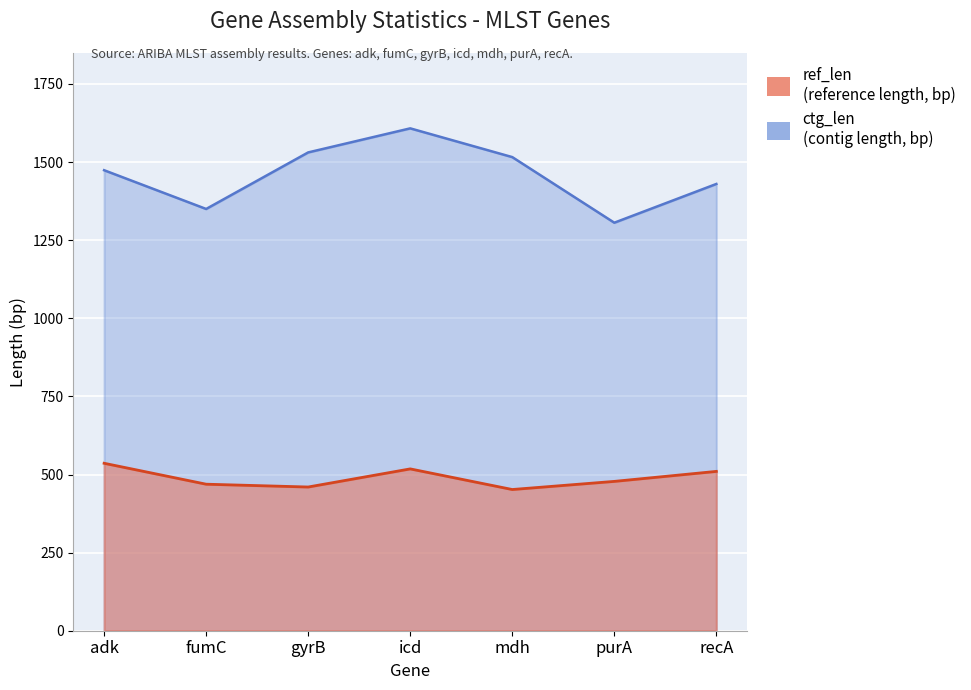

How many values in the ctg_len series are below 1474?

3